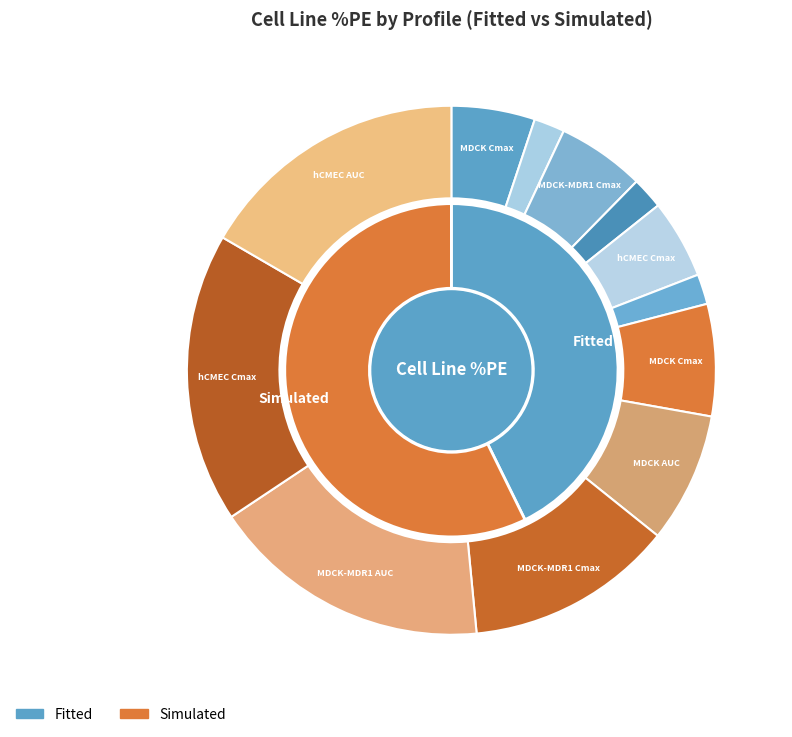

Which slice is the smallest?

Fitted